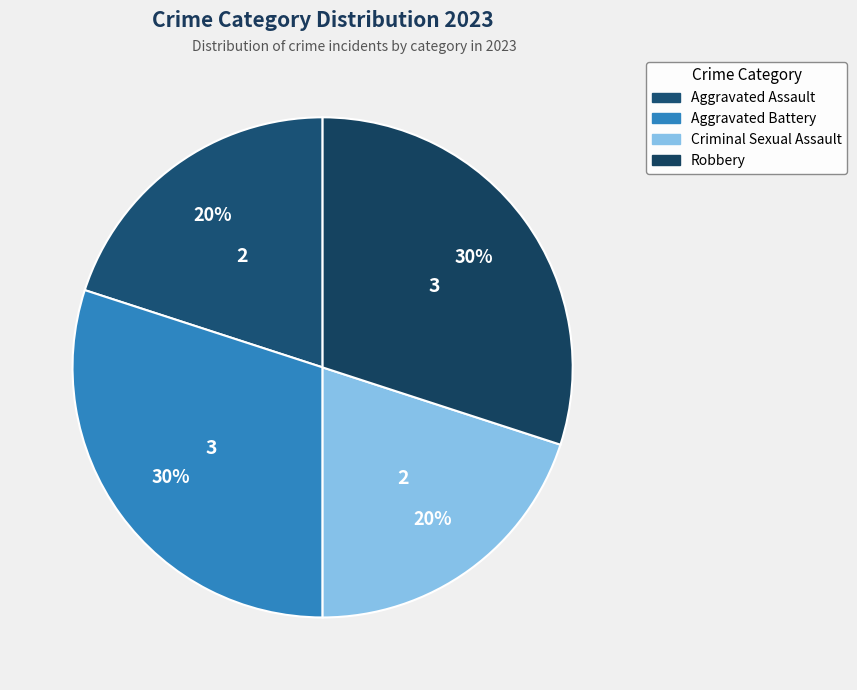

Count the number of slices in the pie.

4